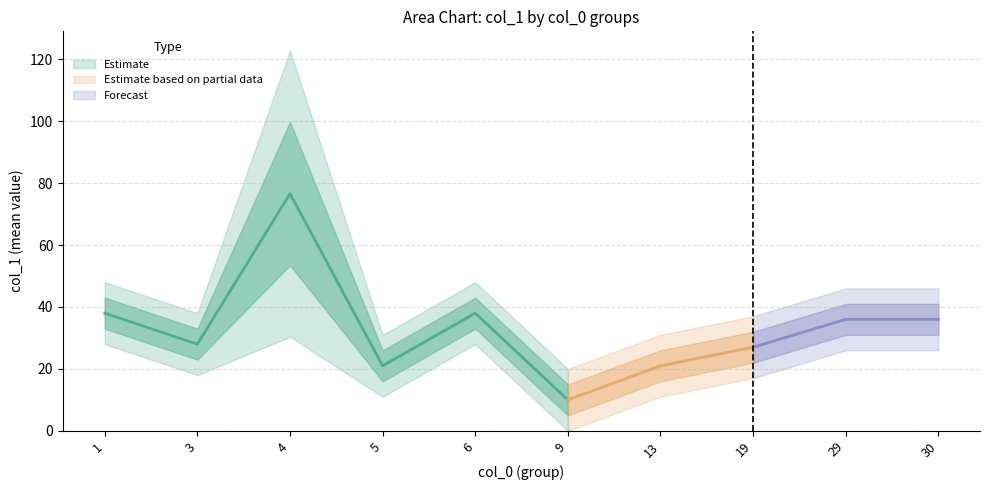

Which category has the lowest value in the Estimate series?

9